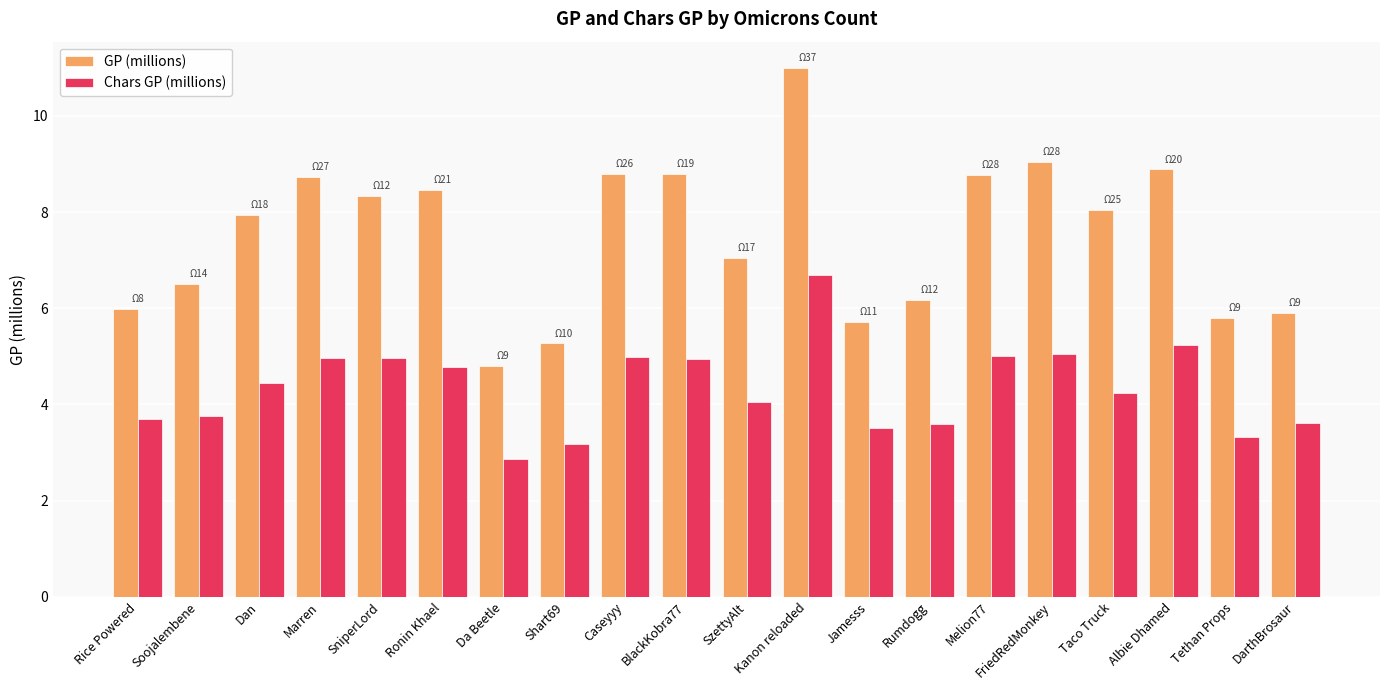

Is it true that Chars GP (millions) equals 1.6 at FriedRedMonkey?

False